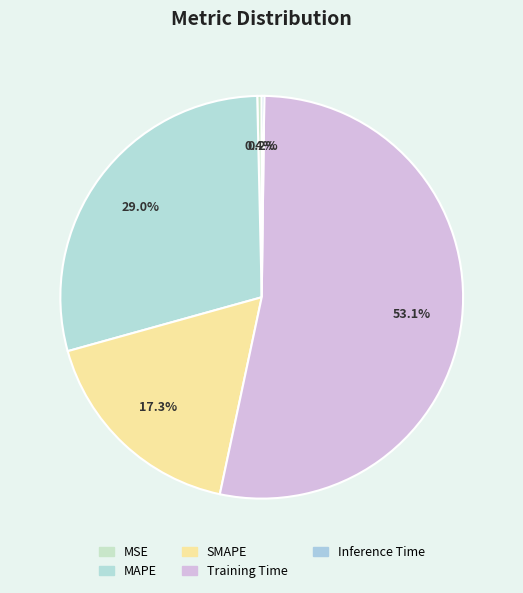

Which category has the biggest portion of the pie?

Training Time